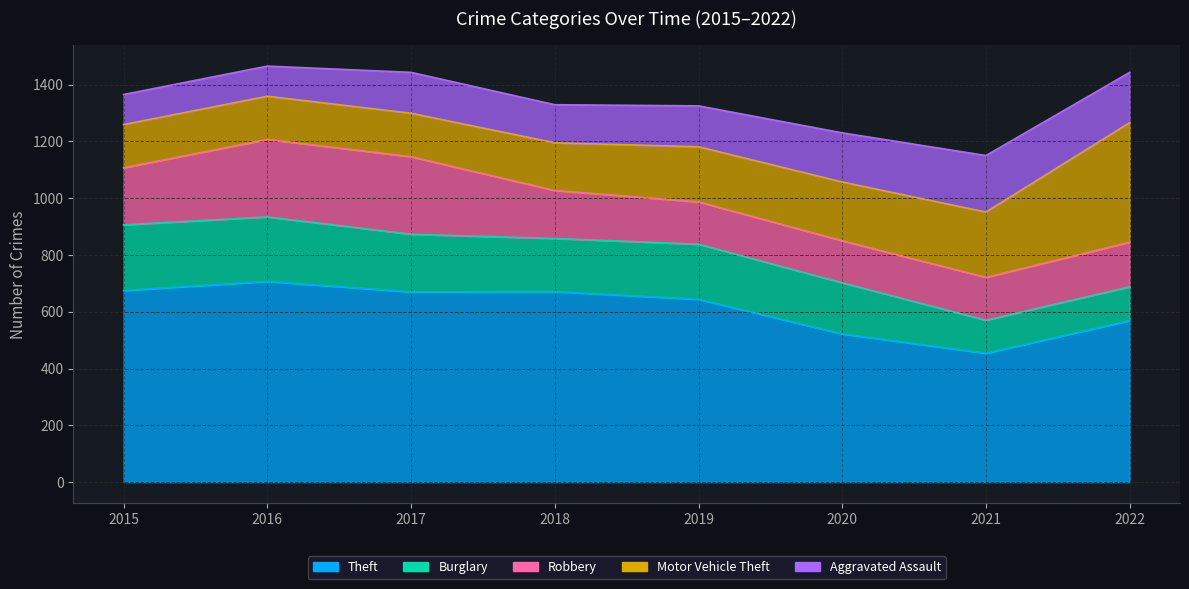

Reading right to left, list all the values displayed in this chart.

Theft: 2022=569	2021=454	2020=522	2019=644	2018=671	2017=670	2016=707	2015=675
Burglary: 2022=119	2021=116	2020=180	2019=194	2018=187	2017=203	2016=227	2015=231
Robbery: 2022=157	2021=151	2020=148	2019=149	2018=169	2017=273	2016=273	2015=201
Motor Vehicle Theft: 2022=421	2021=230	2020=207	2019=194	2018=168	2017=153	2016=152	2015=152
Aggravated Assault: 2022=177	2021=199	2020=173	2019=144	2018=134	2017=144	2016=106	2015=106